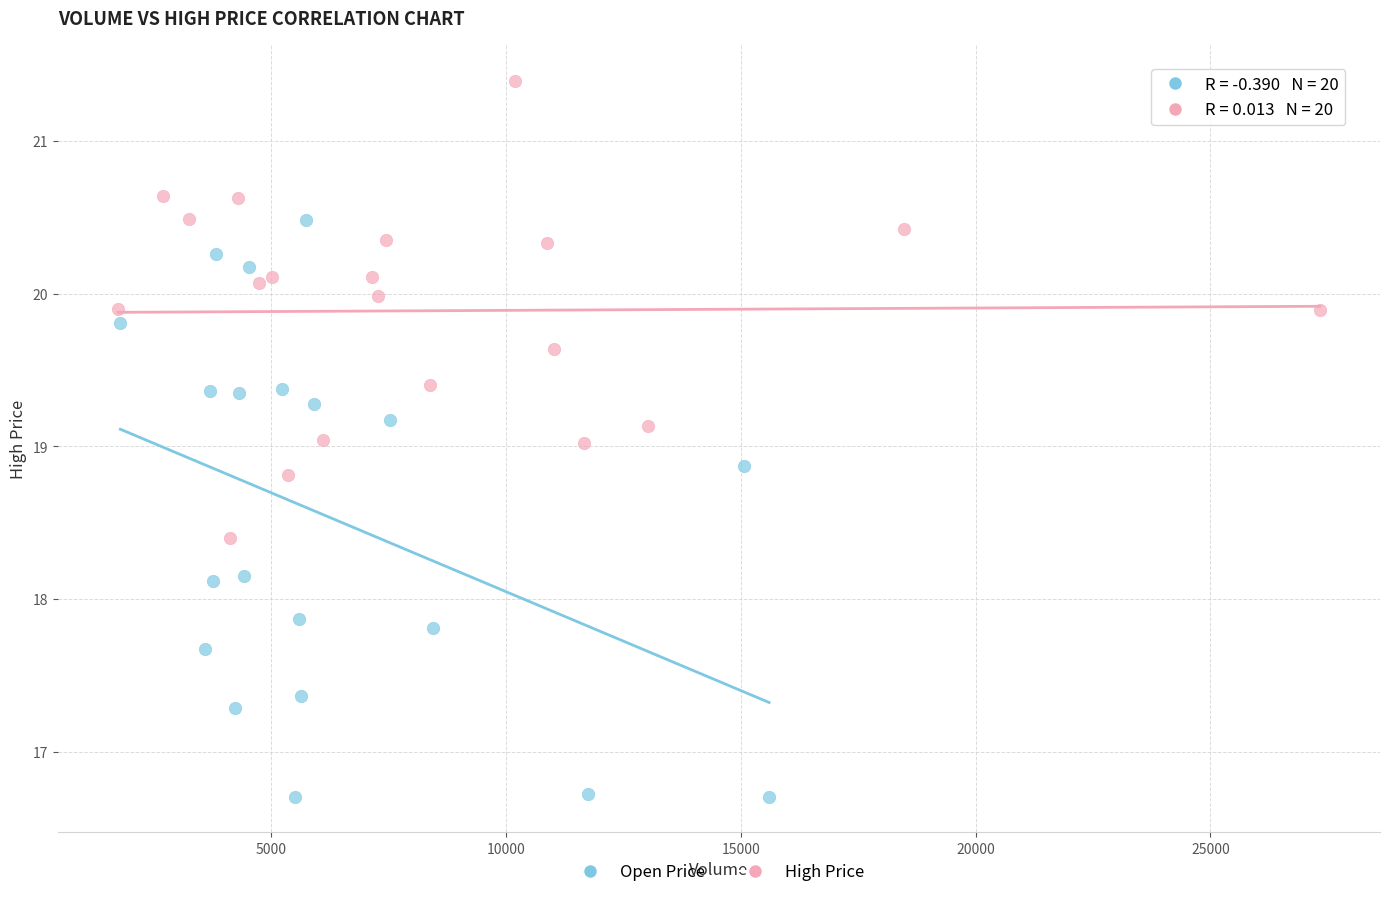

Which series contains the highest Y value?

High Price